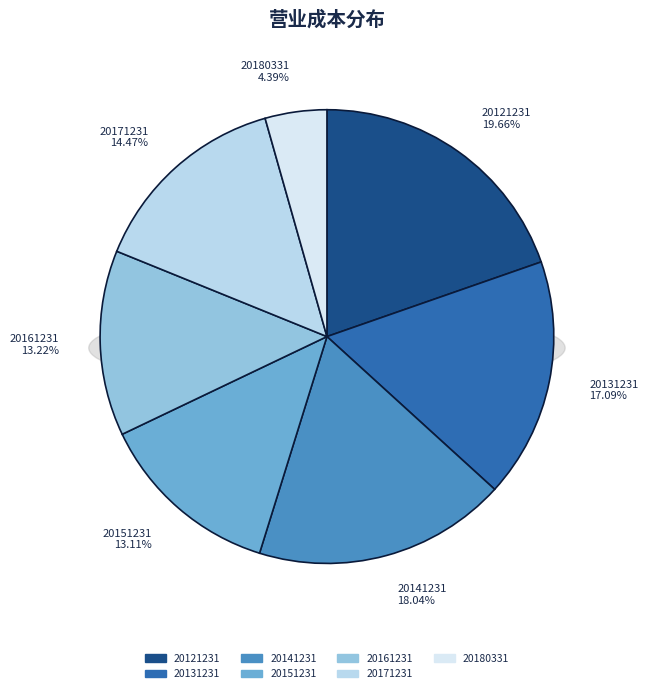

How many slices are in this pie chart?

7